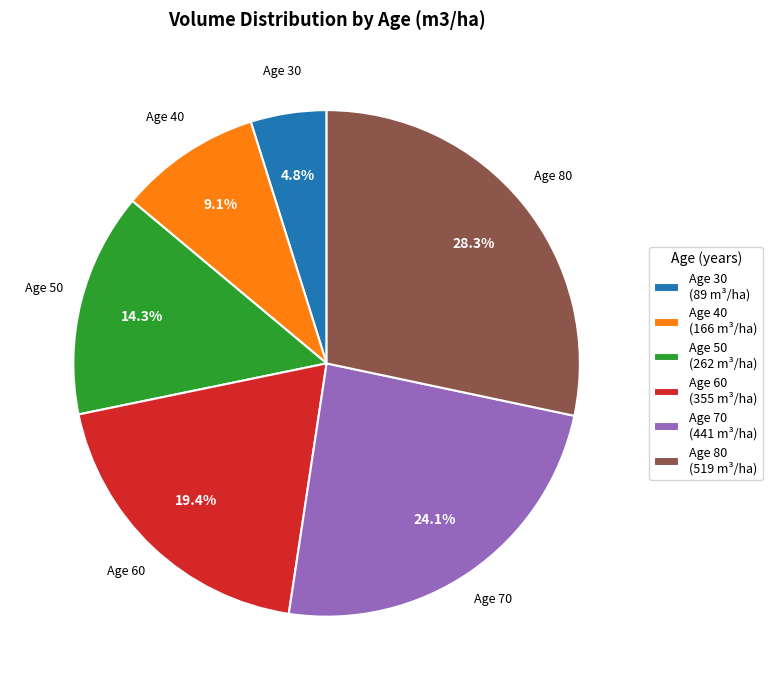

Which has a higher value, Age 60 (355 m³/ha) or Age 40 (166 m³/ha)?

Age 60 (355 m³/ha)